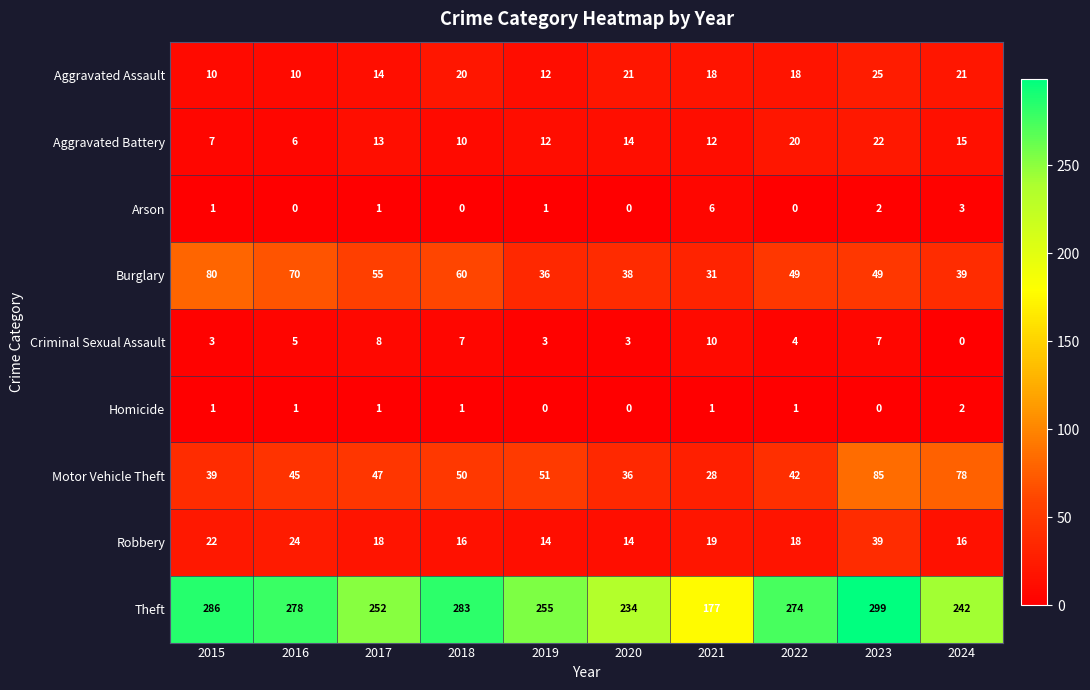

At which category is the sum across all series the highest?

2023